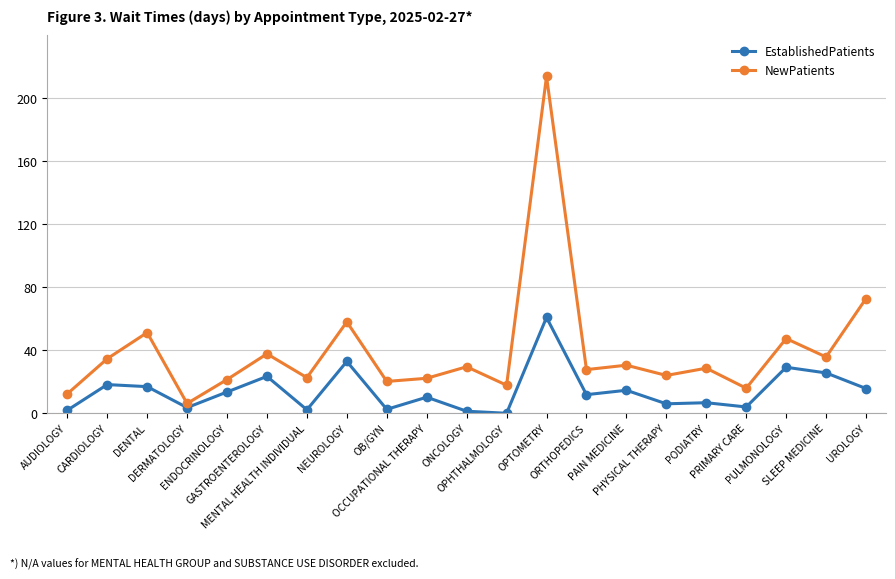

Which series has the widest spread of values?

NewPatients